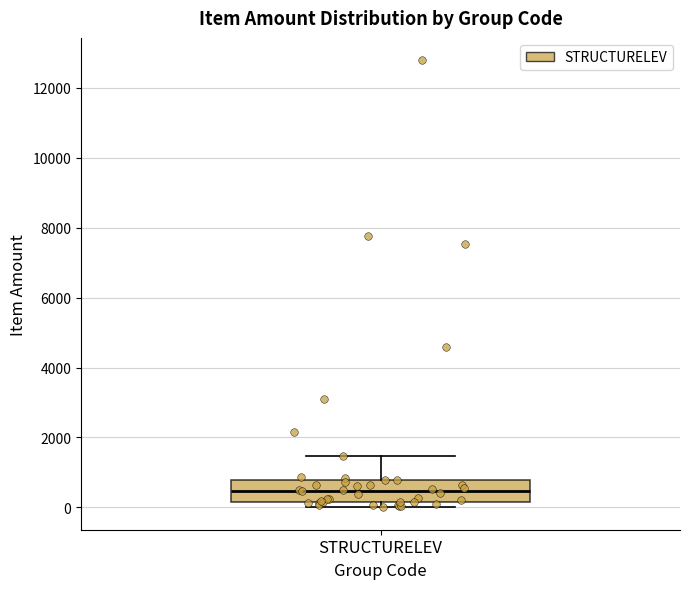

Where does the upper whisker of the box for STRUCTURELEV end on the y-axis? The values are not printed on the chart, so give them approximately, as read against the axis.

1400